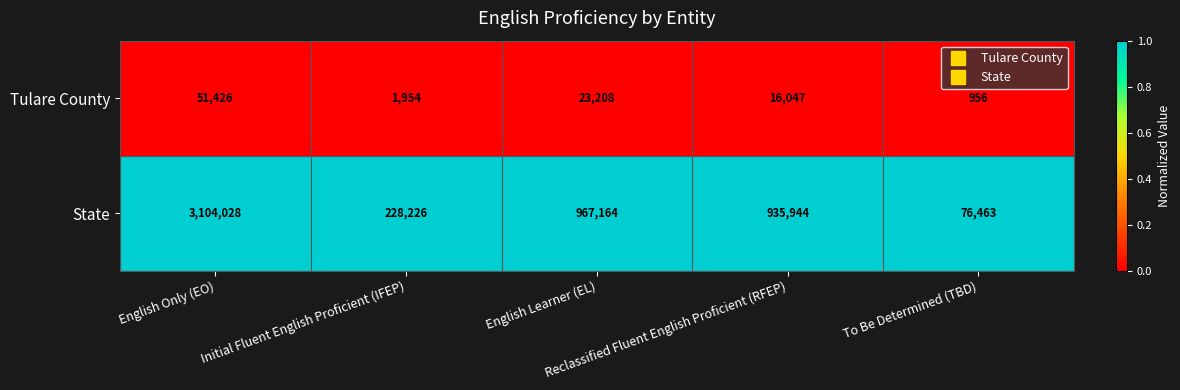

At which category is the sum across all series the highest?

English Only (EO)